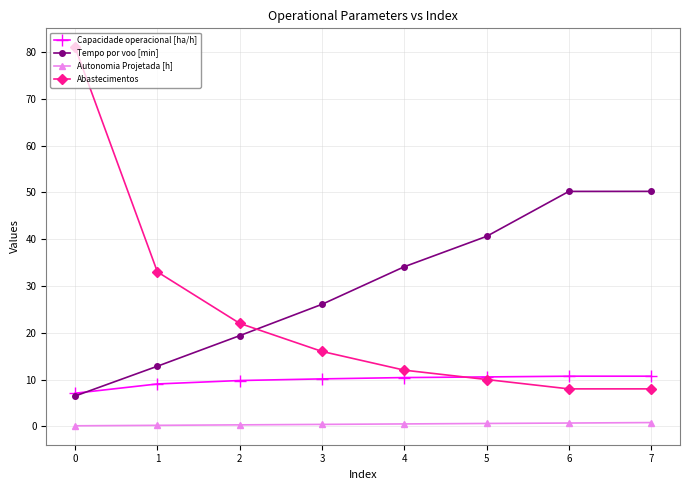

The Abastecimentos series shows 5.1 at 2. True or false?

False